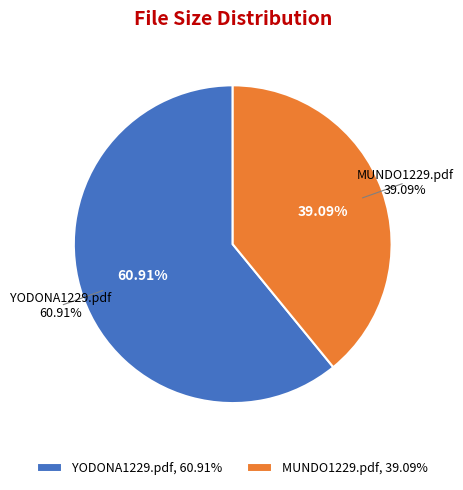

How many slices are in this pie chart?

2